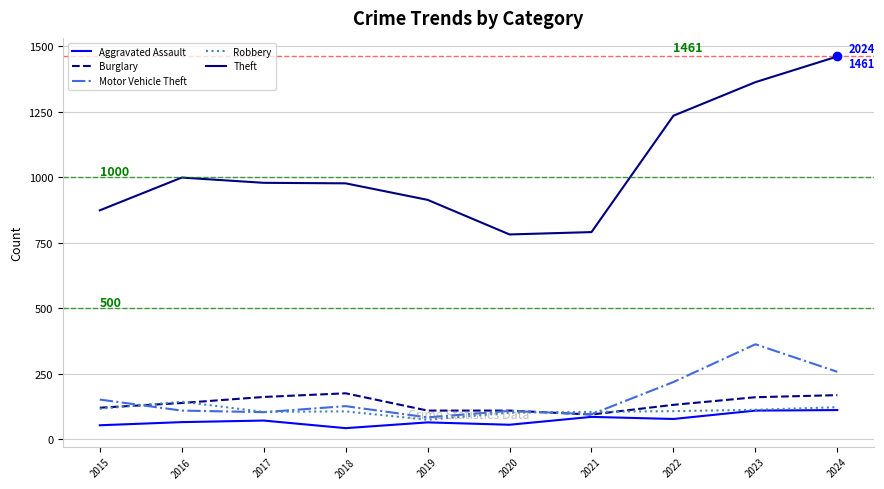

True or false: Theft and Robbery intersect in this chart.

False